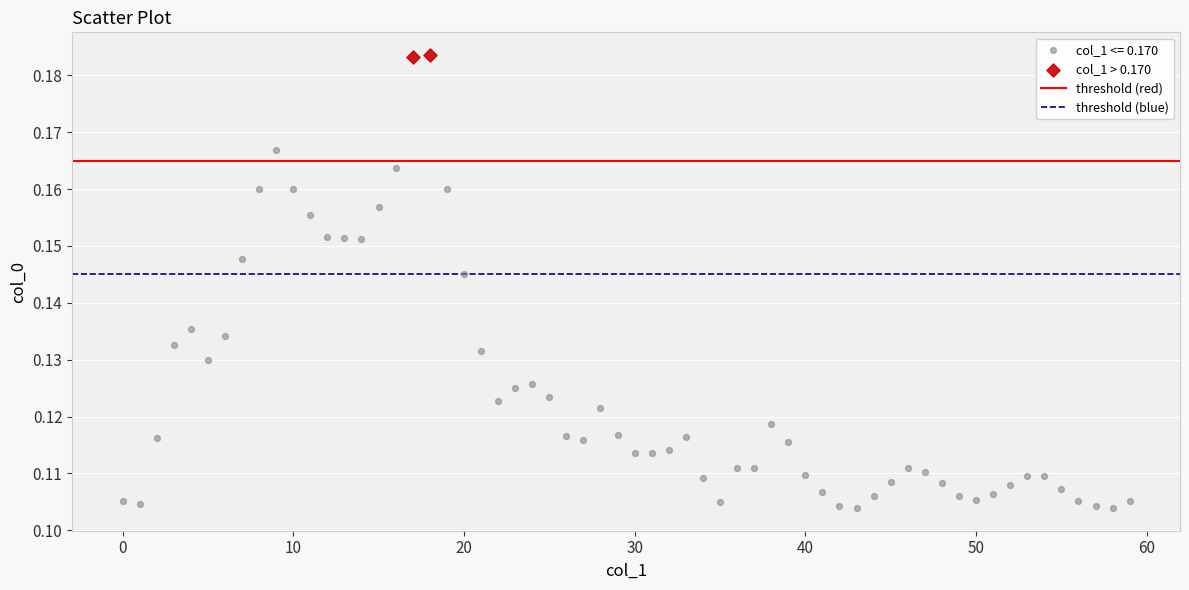

Which series reaches the minimum Y coordinate?

col_1 <= 0.170